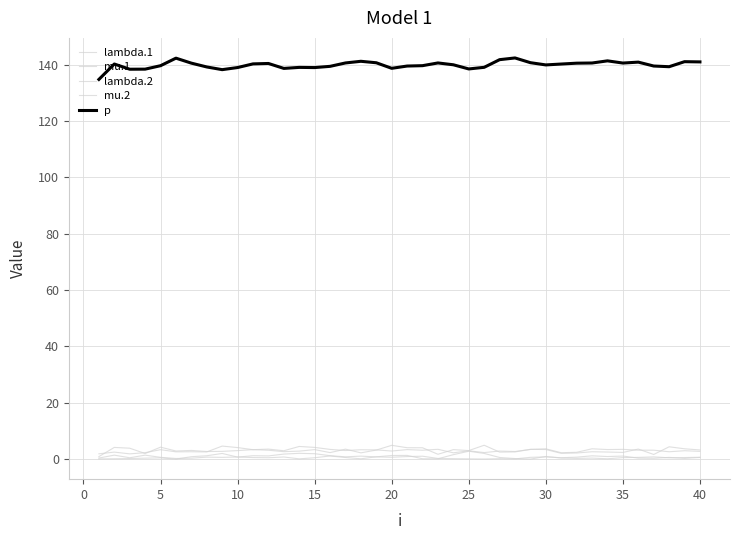

Does the chart display data point markers on the line(s)?

No